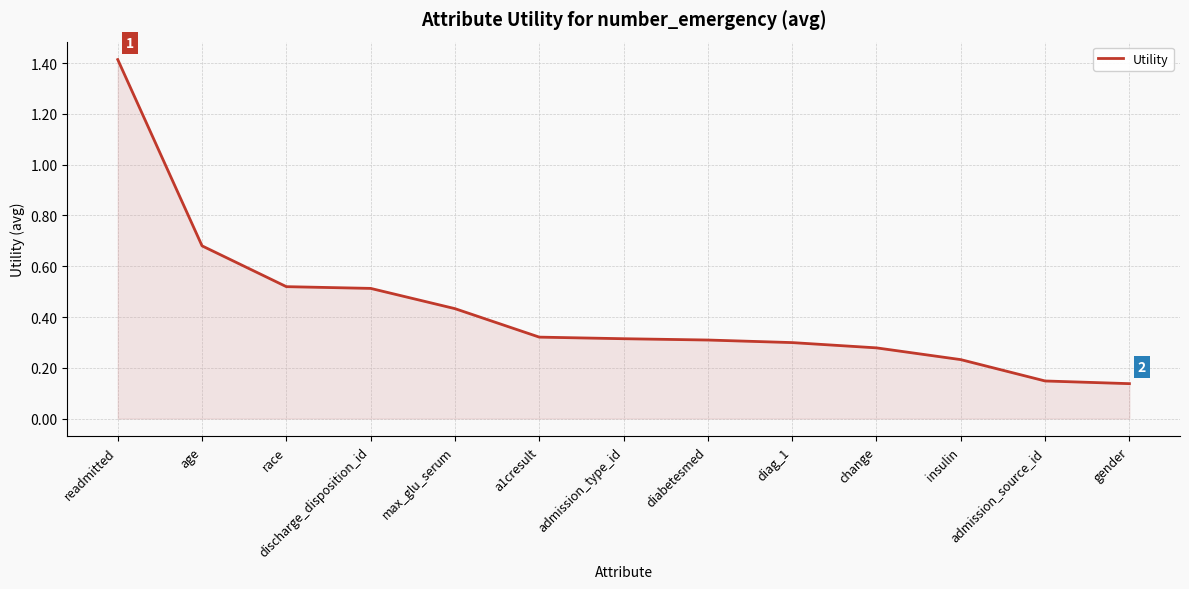

Which category has the highest value across all series?

readmitted